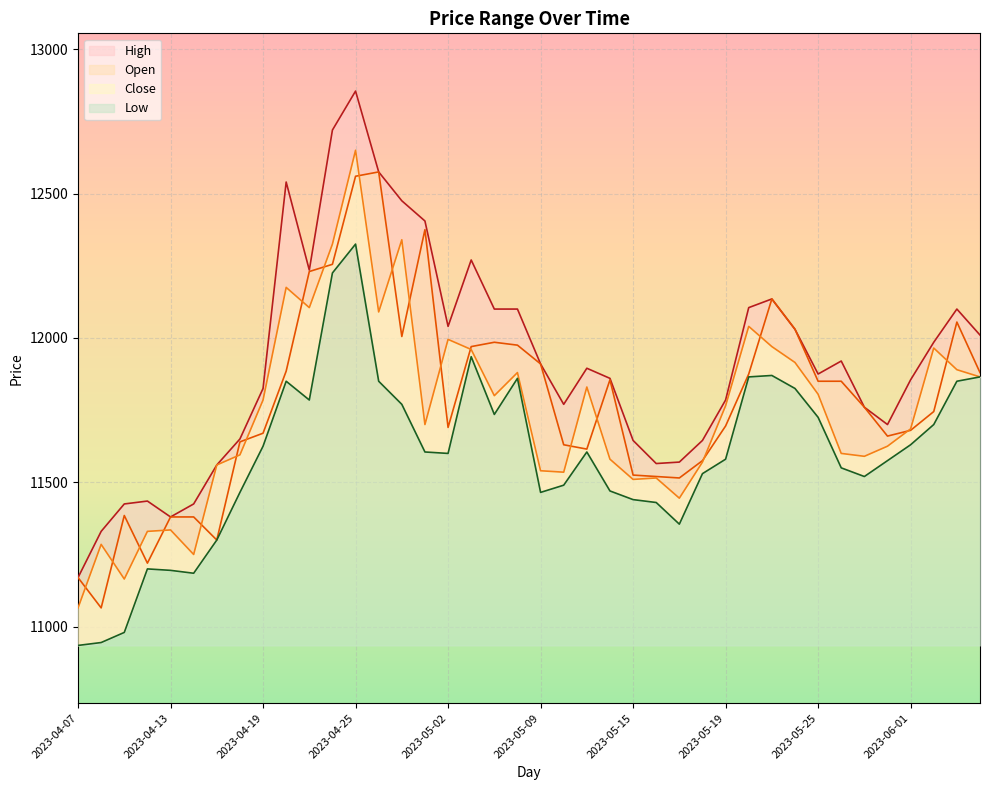

At which label does Open reach its peak?

2023-04-26